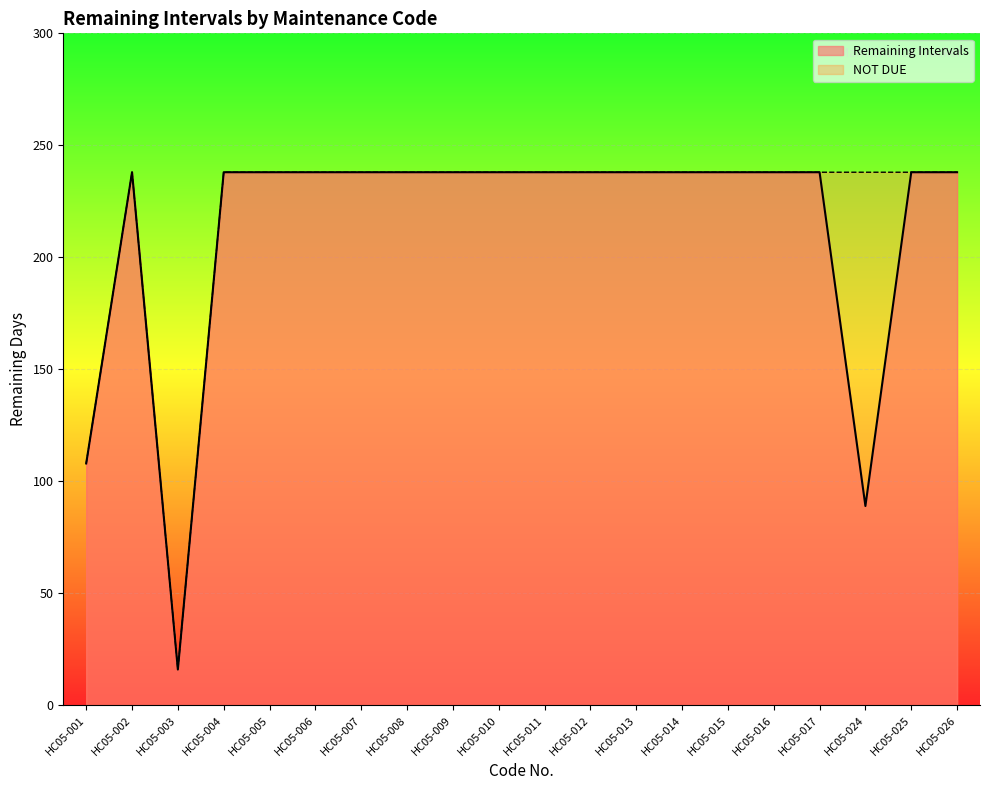

What is the total value across all series at HC05-017?

476